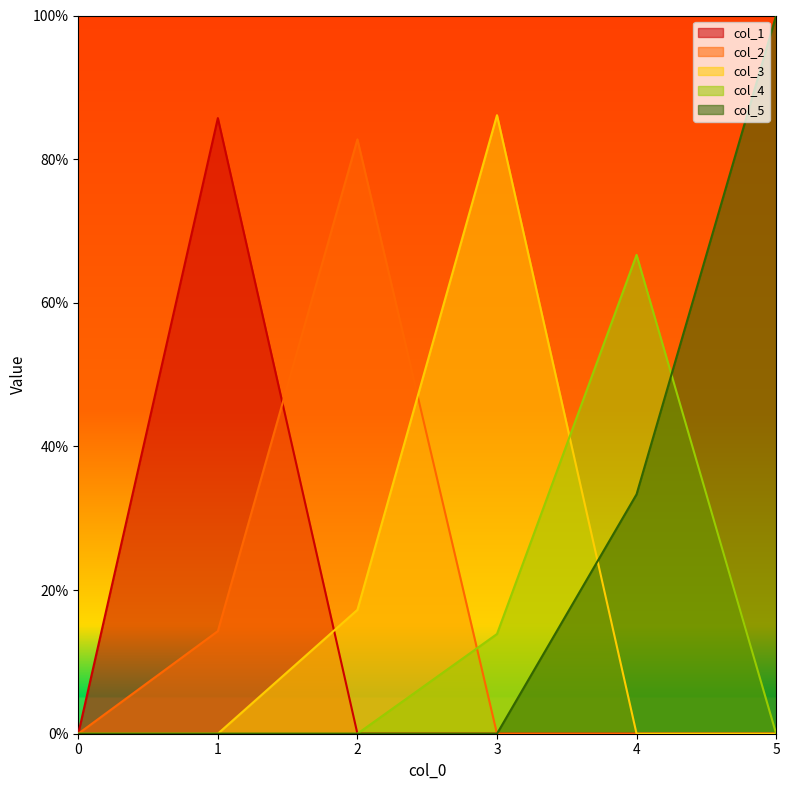

Reading left to right, transcribe all the data shown in this chart.

col_1: 0=0.0	1=0.9	2=0.0	3=0.0	4=0.0	5=0.0
col_2: 0=0.0	1=0.1	2=0.8	3=0.0	4=0.0	5=0.0
col_3: 0=0.0	1=0.0	2=0.2	3=0.9	4=0.0	5=0.0
col_4: 0=0.0	1=0.0	2=0.0	3=0.1	4=0.7	5=0.0
col_5: 0=0.0	1=0.0	2=0.0	3=0.0	4=0.3	5=1.0